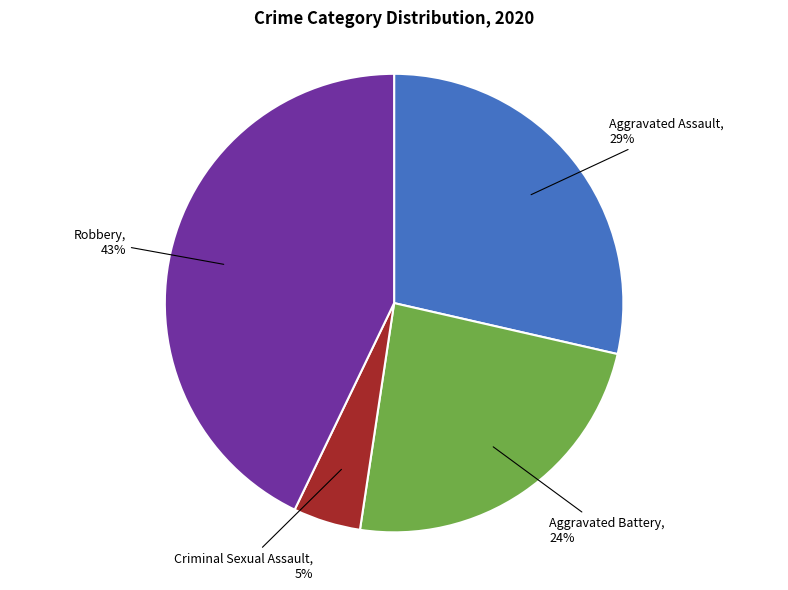

To the nearest percent, what is the average slice percentage?

25%